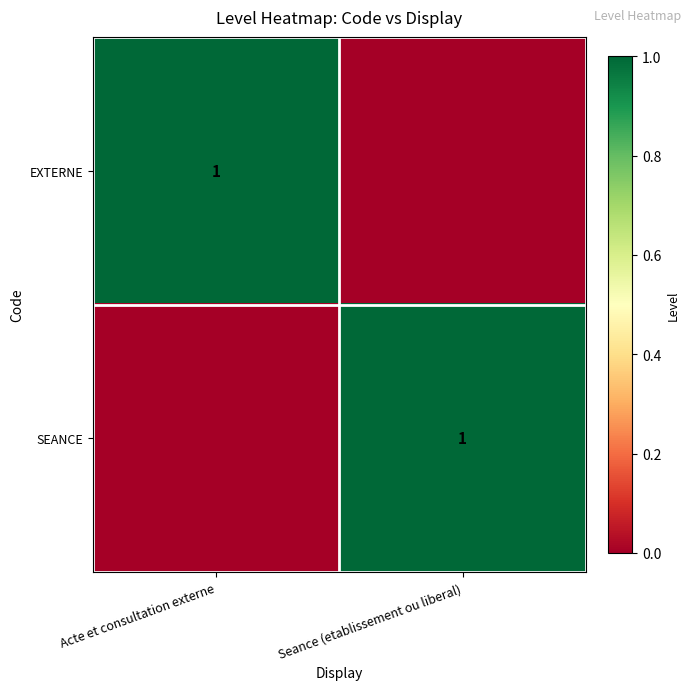

The EXTERNE series shows 0 at Acte et consultation externe. True or false?

False